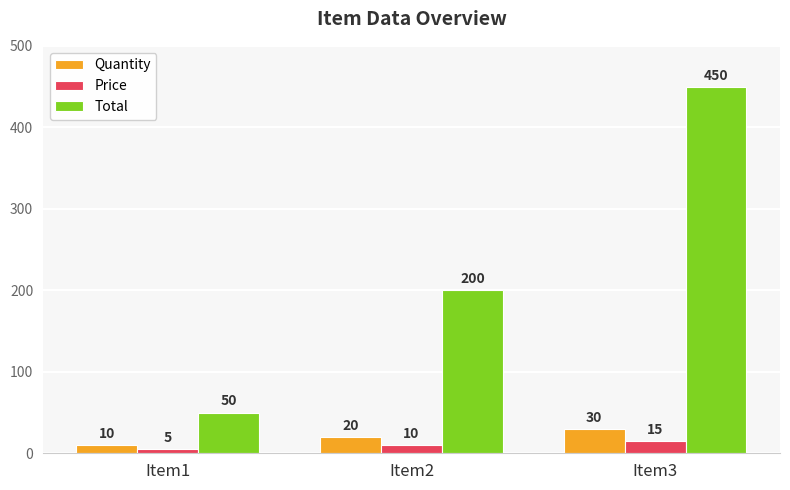

Which category has the lowest value across all series?

Item1